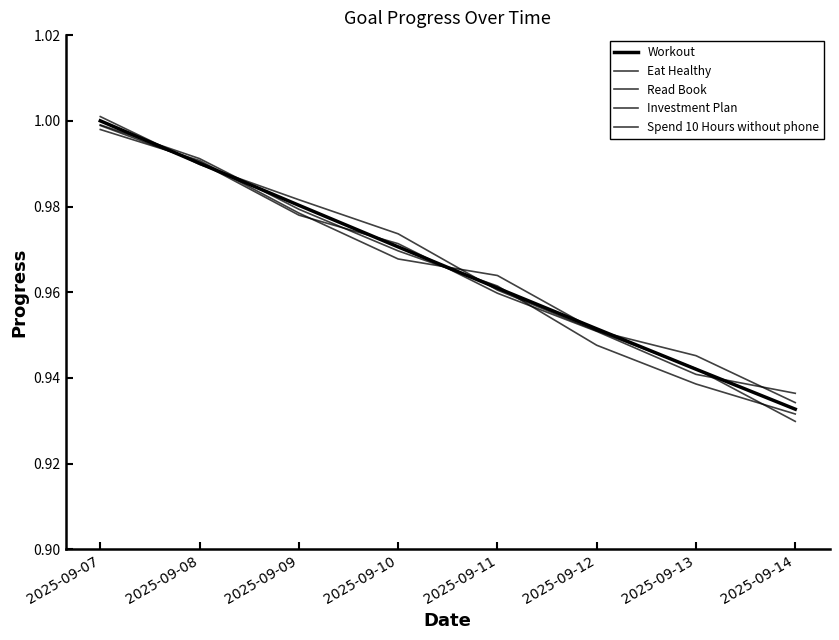

Which label corresponds to the smallest value in the chart?

2025-09-14